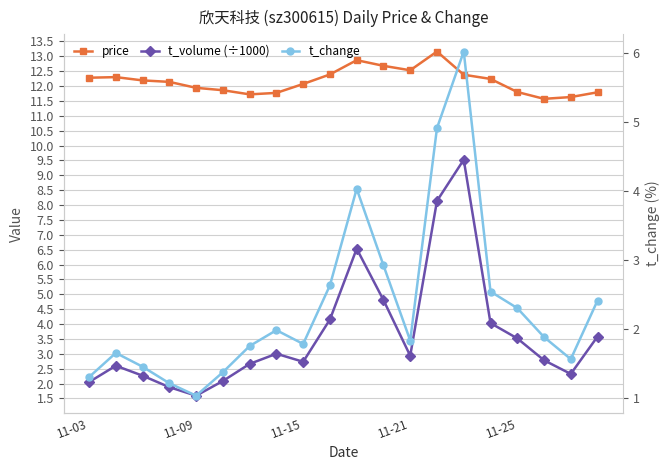

What are all the series names shown in the legend?

price, t_volume (÷1000), t_change